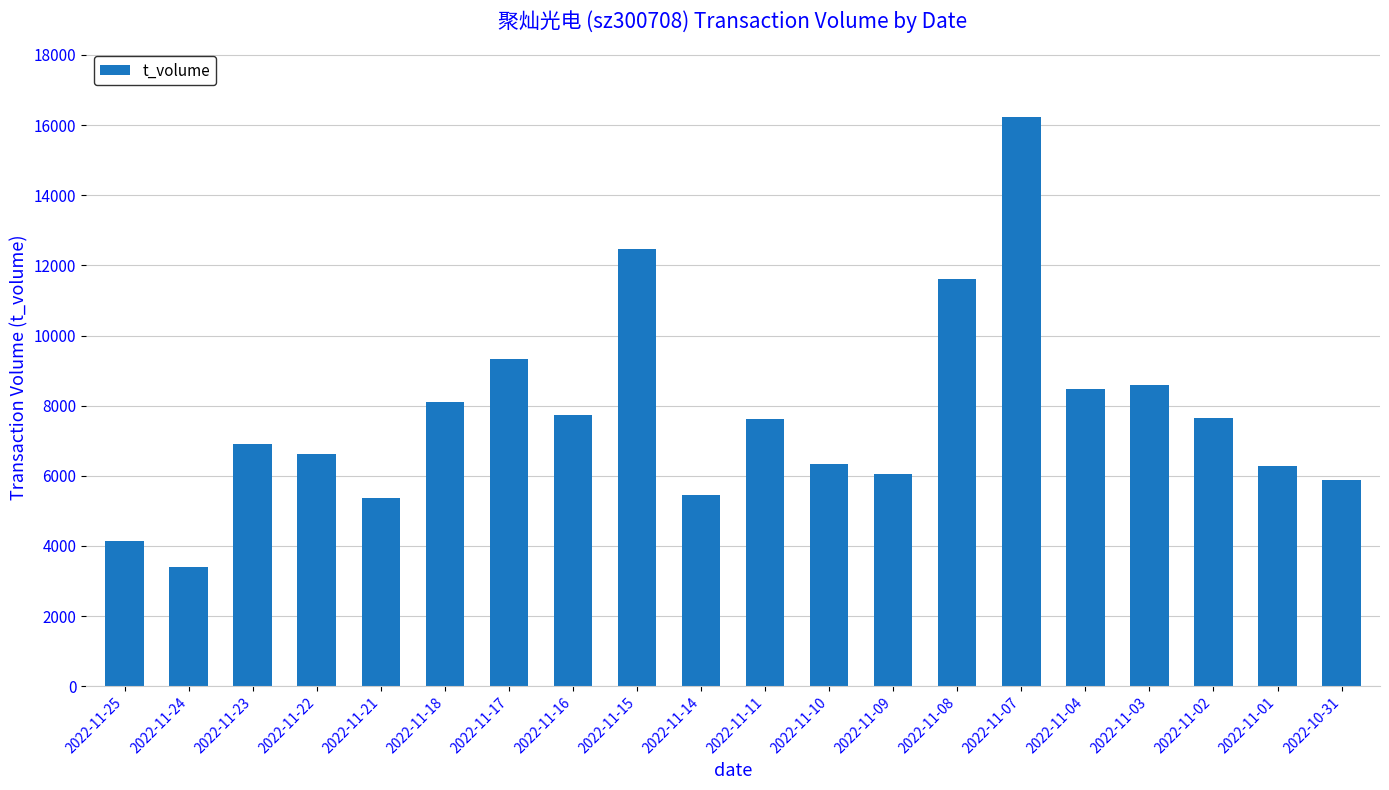

What is the change in value from 2022-11-15 to 2022-11-08?

-845